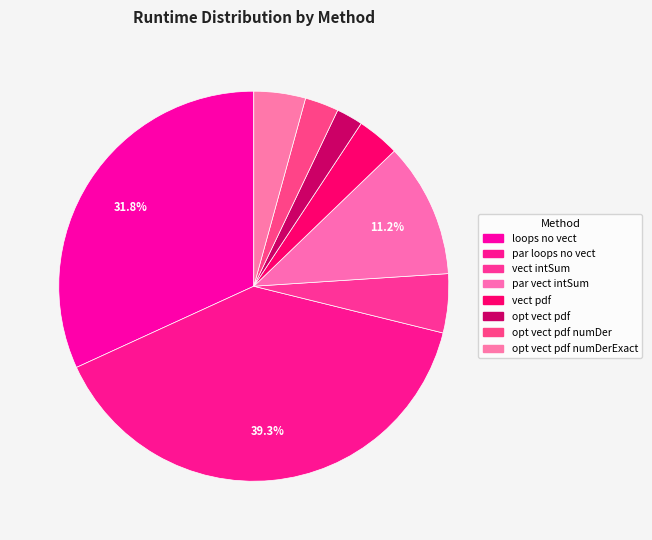

How many segments does this pie chart have?

8